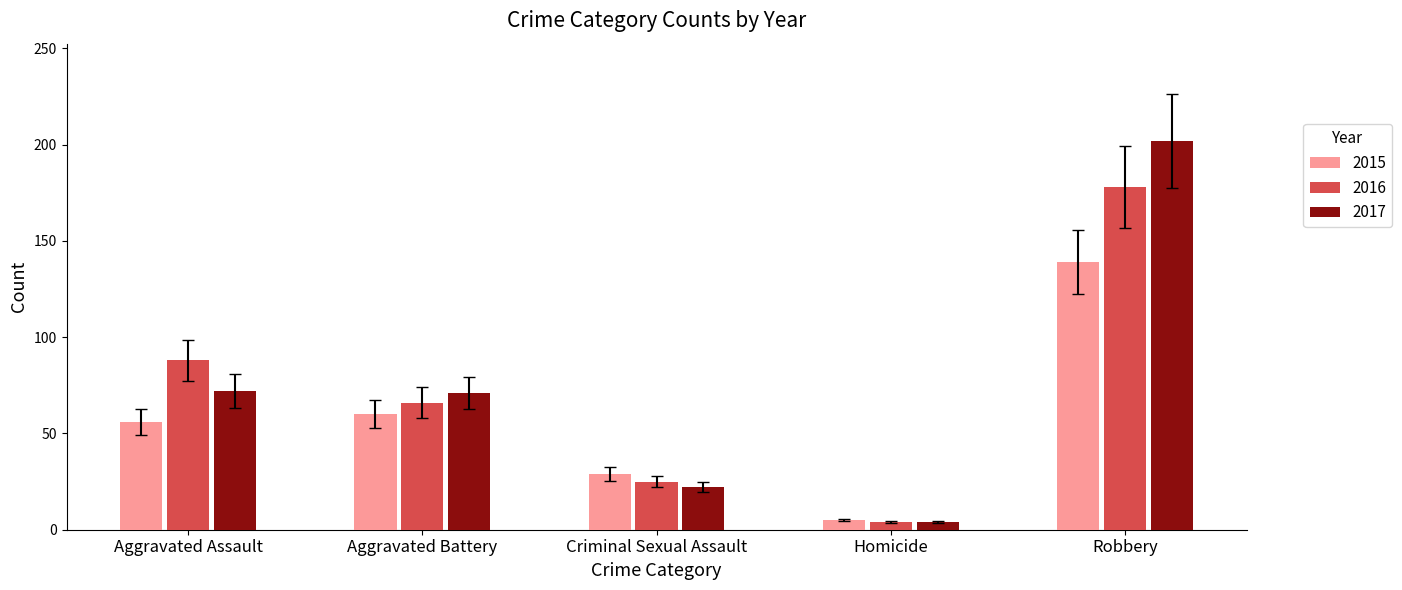

How many groups of bars are there?

5